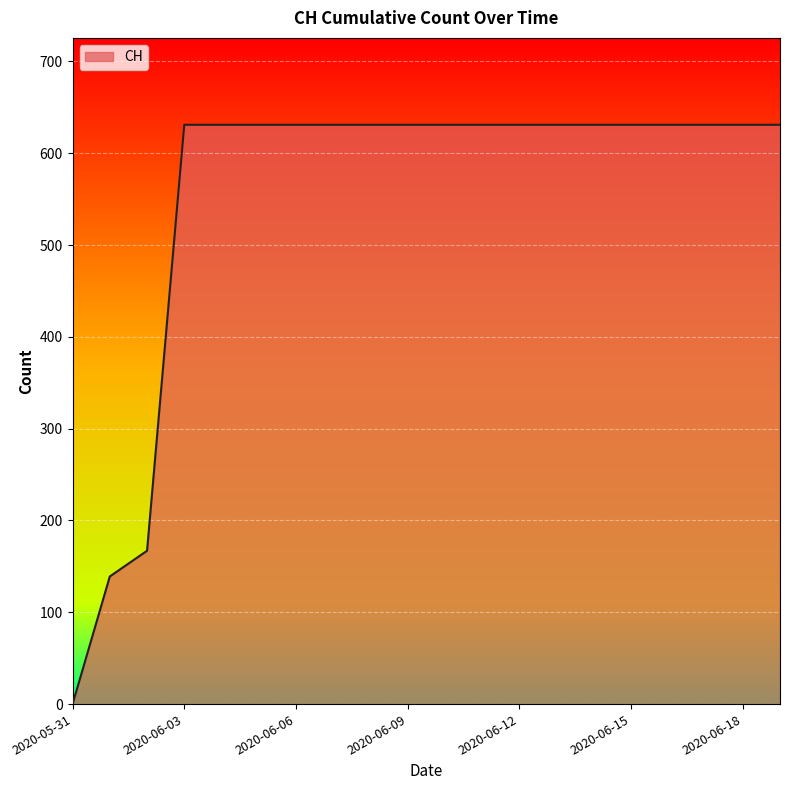

What is the difference between the maximum and minimum values?

631